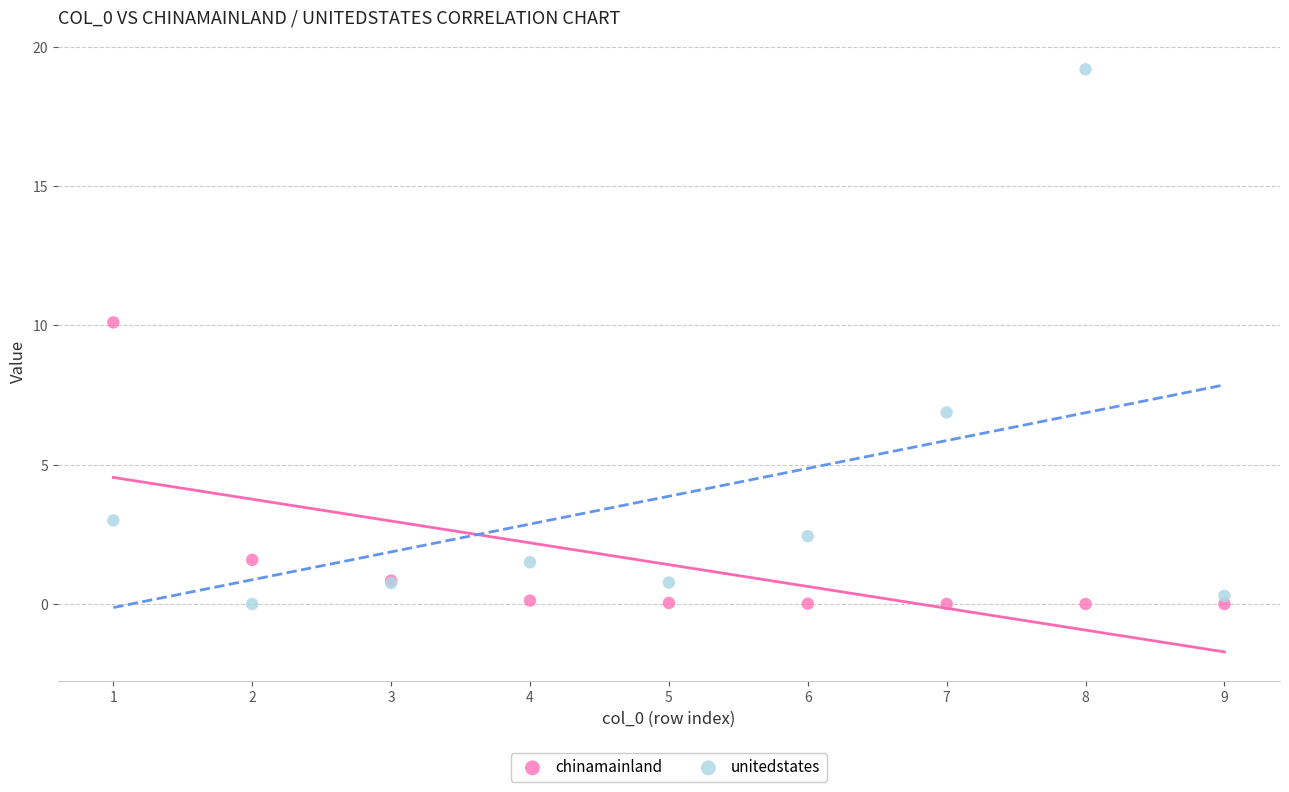

Across all series, what Y value is closest to 9?

10.1